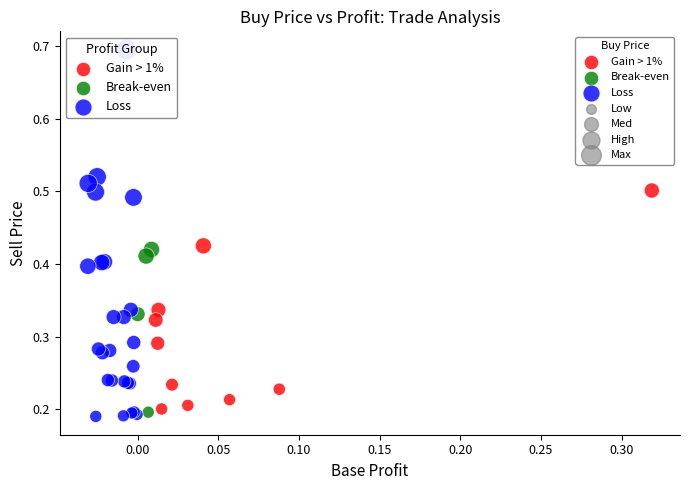

Which series reaches the maximum Y coordinate?

Loss